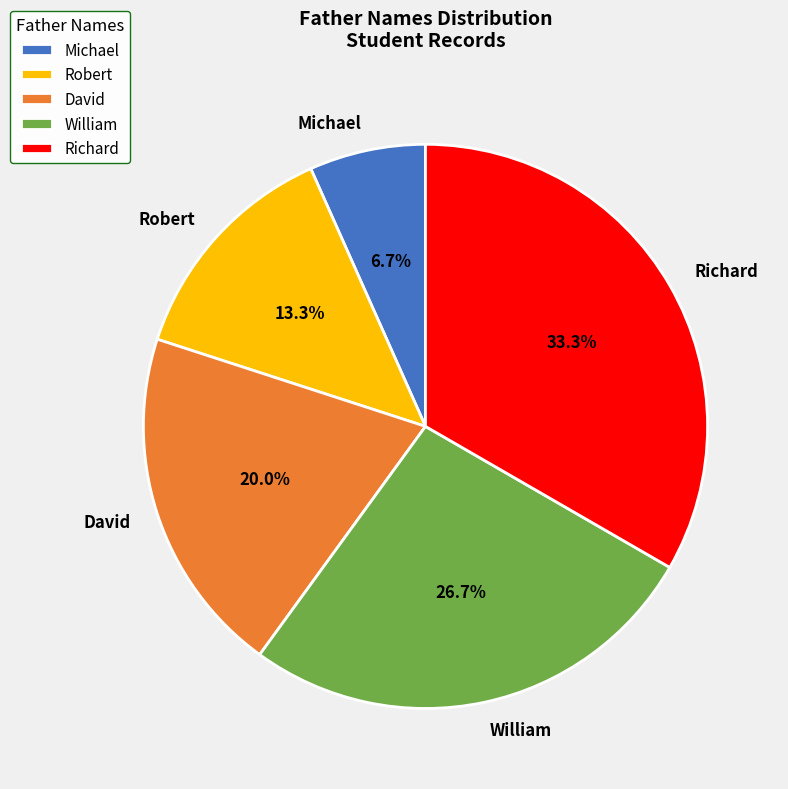

Combined, do David and Richard account for over 50%?

Yes